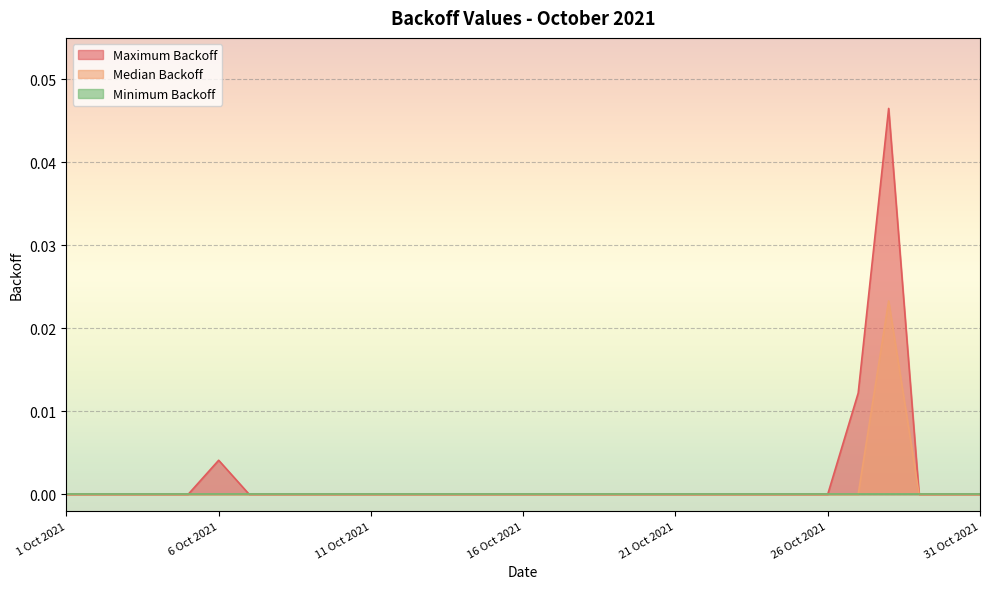

Which series has the widest spread of values?

Maximum Backoff